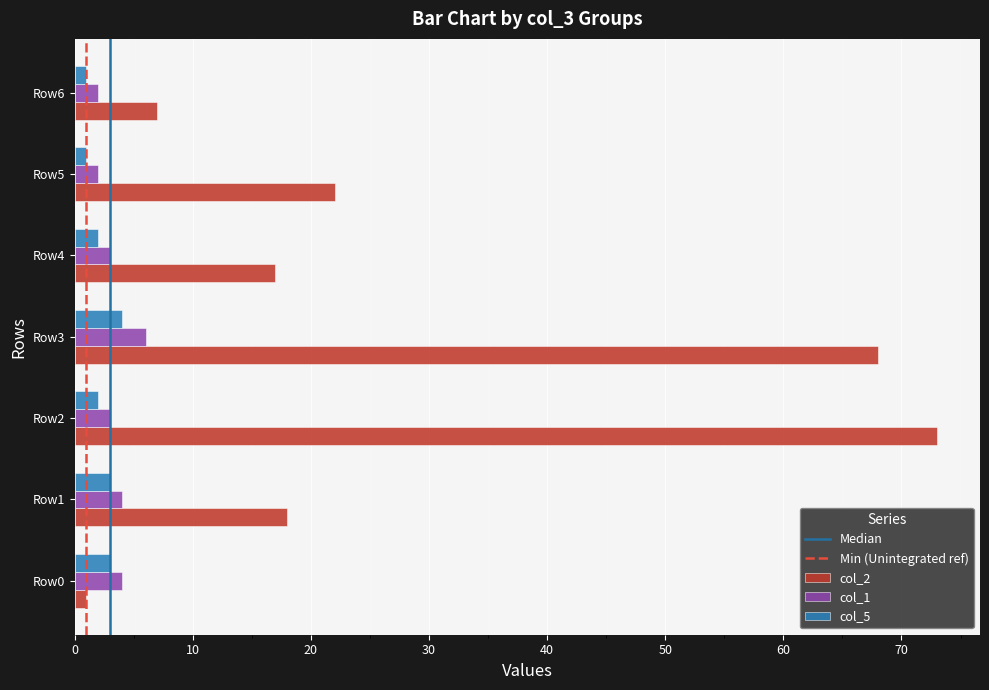

What is the sum of all col_1 values?

24